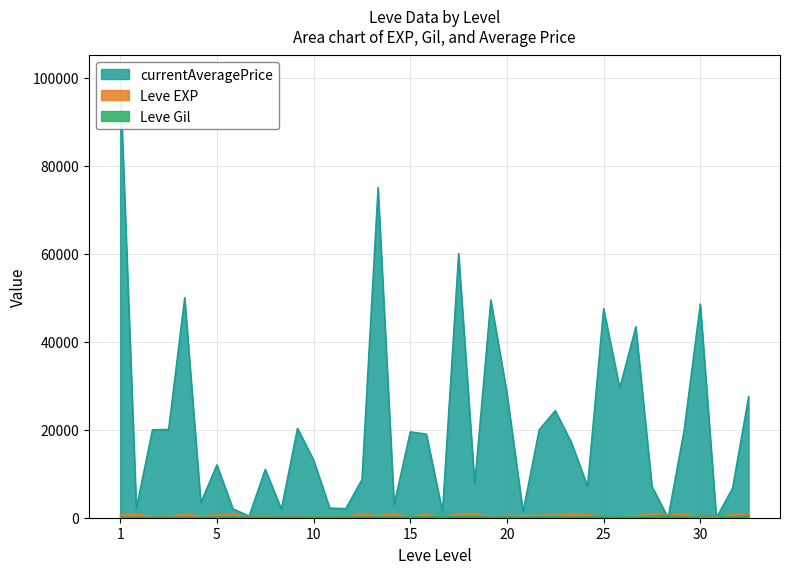

Where does the Leve EXP series first go above 600?

1